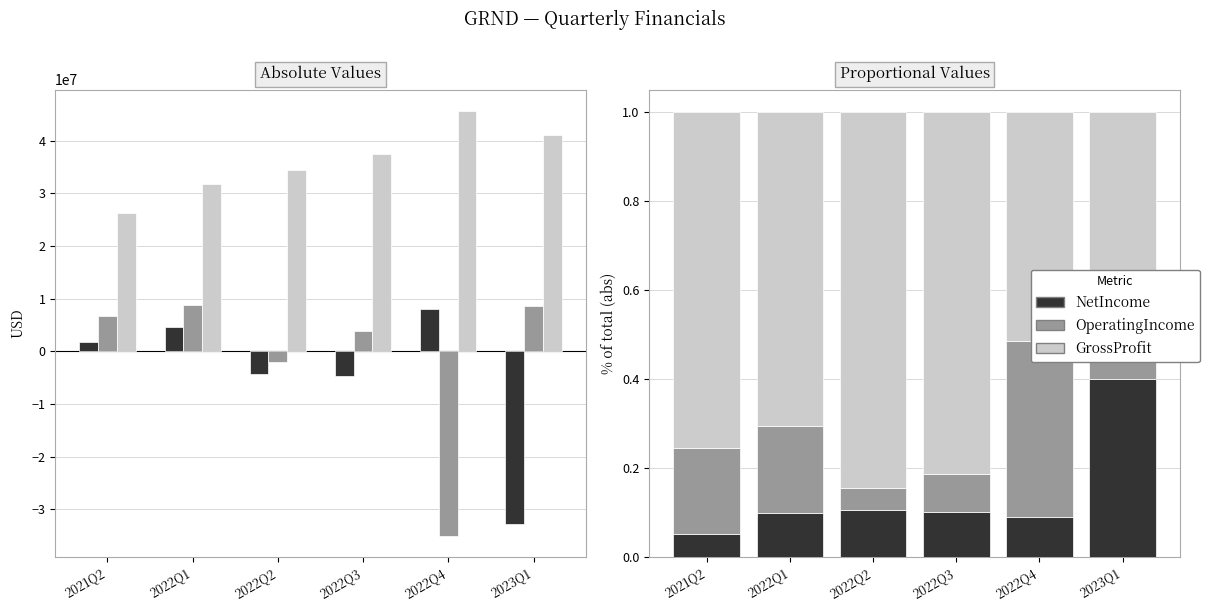

How many bars are there in total?

18